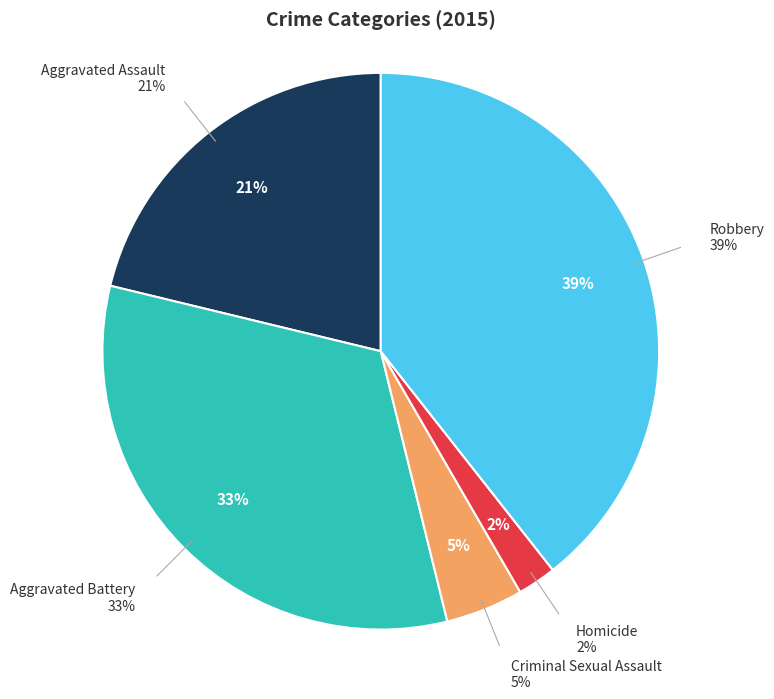

To the nearest percent, what is the average slice percentage?

20%